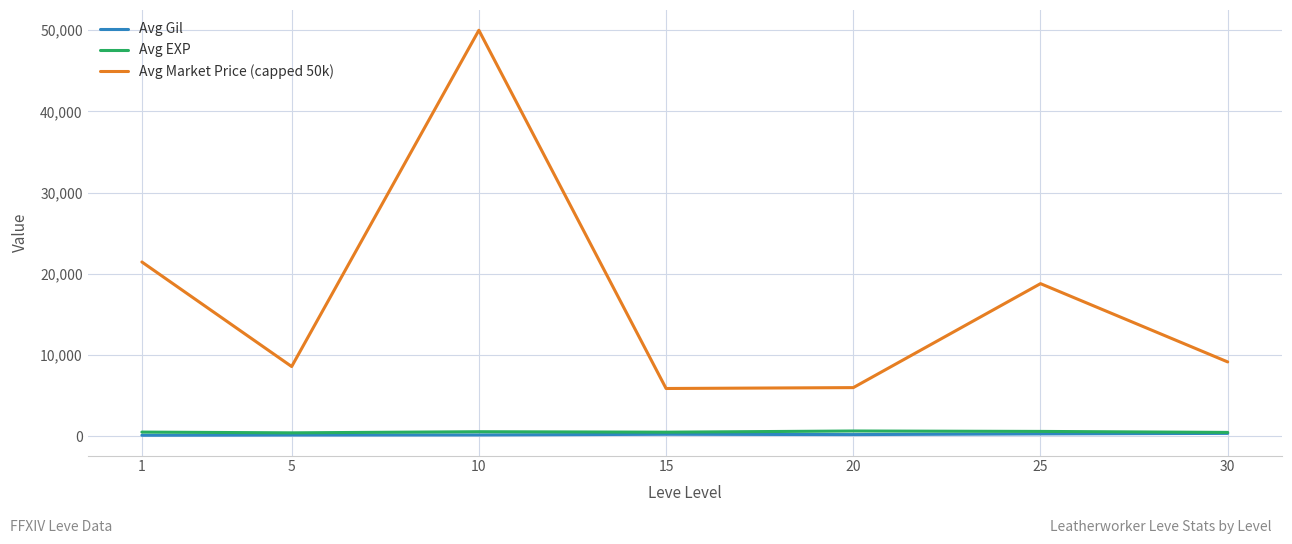

True or false: Avg Market Price (capped 50k) and Avg Gil intersect in this chart.

False